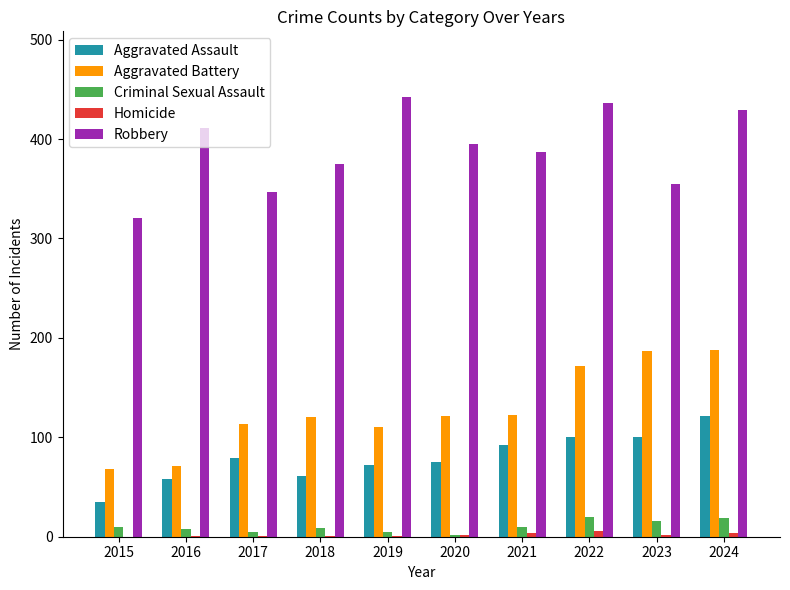

What is the highest value of the Robbery series?

442